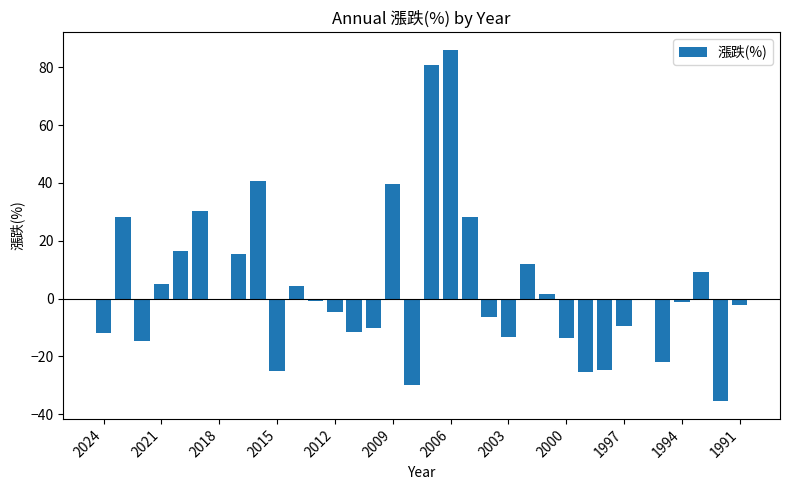

What is the value of the 2nd bar from the left?

28.4